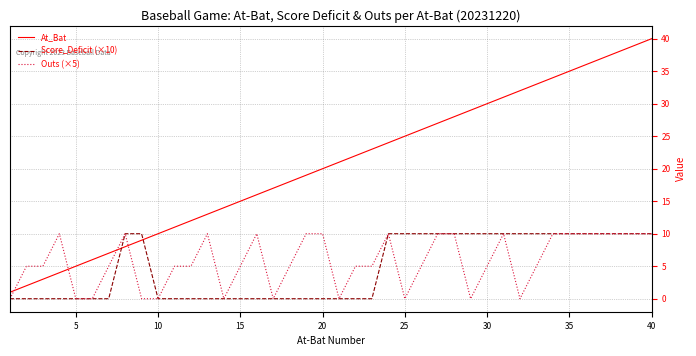

After their last crossing, which series has the higher values: Outs (×5) or At_Bat?

At_Bat